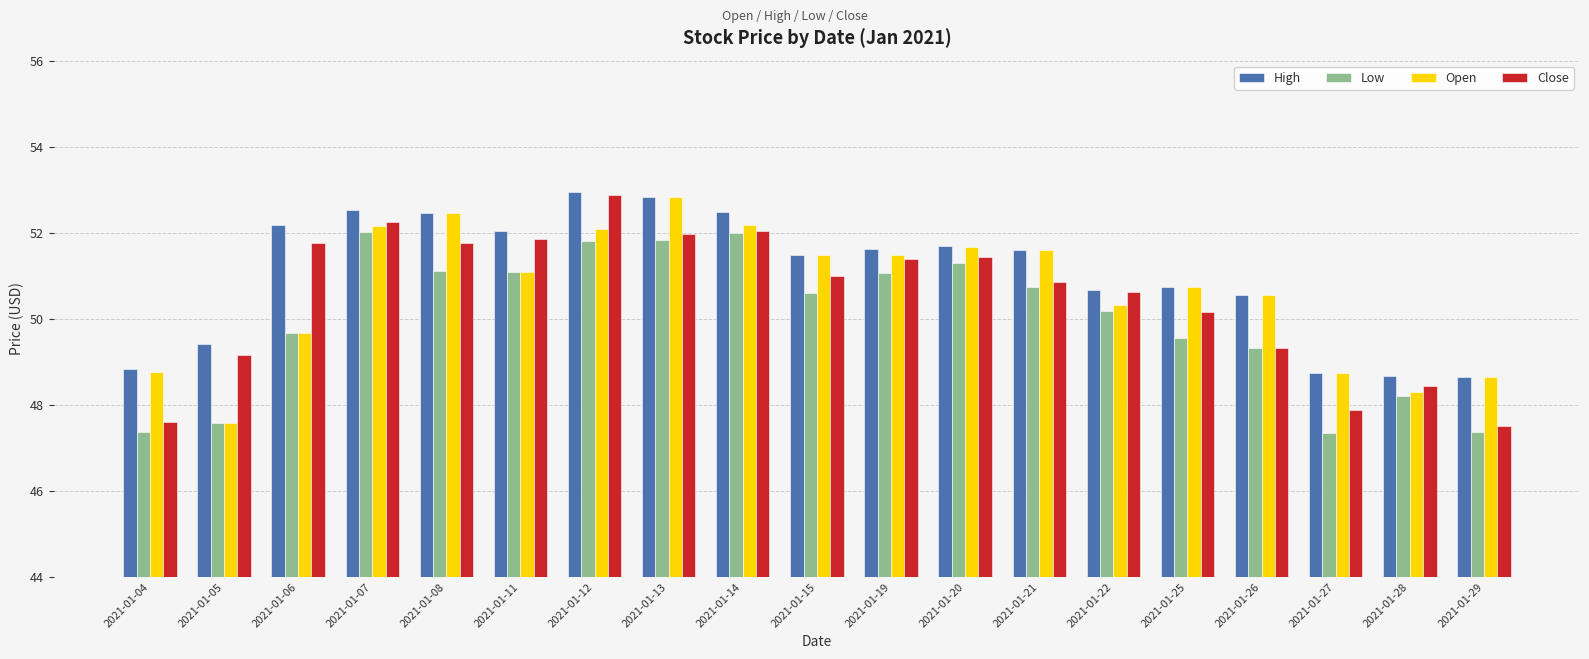

How many data points in Low are less than 50?

8